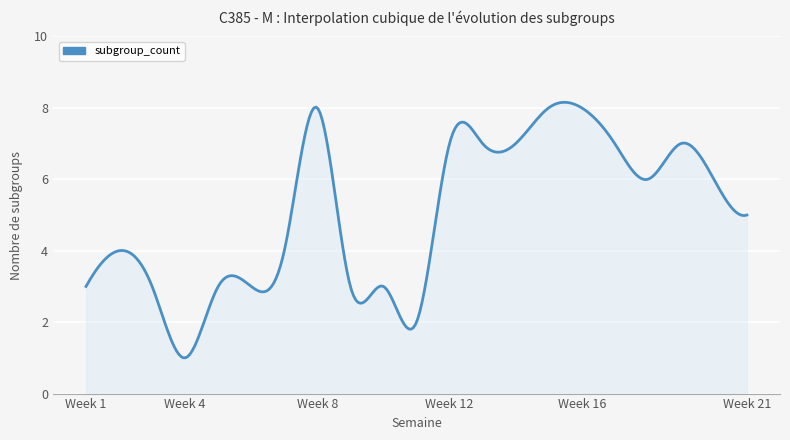

What is the difference between the maximum and minimum values?

7.2